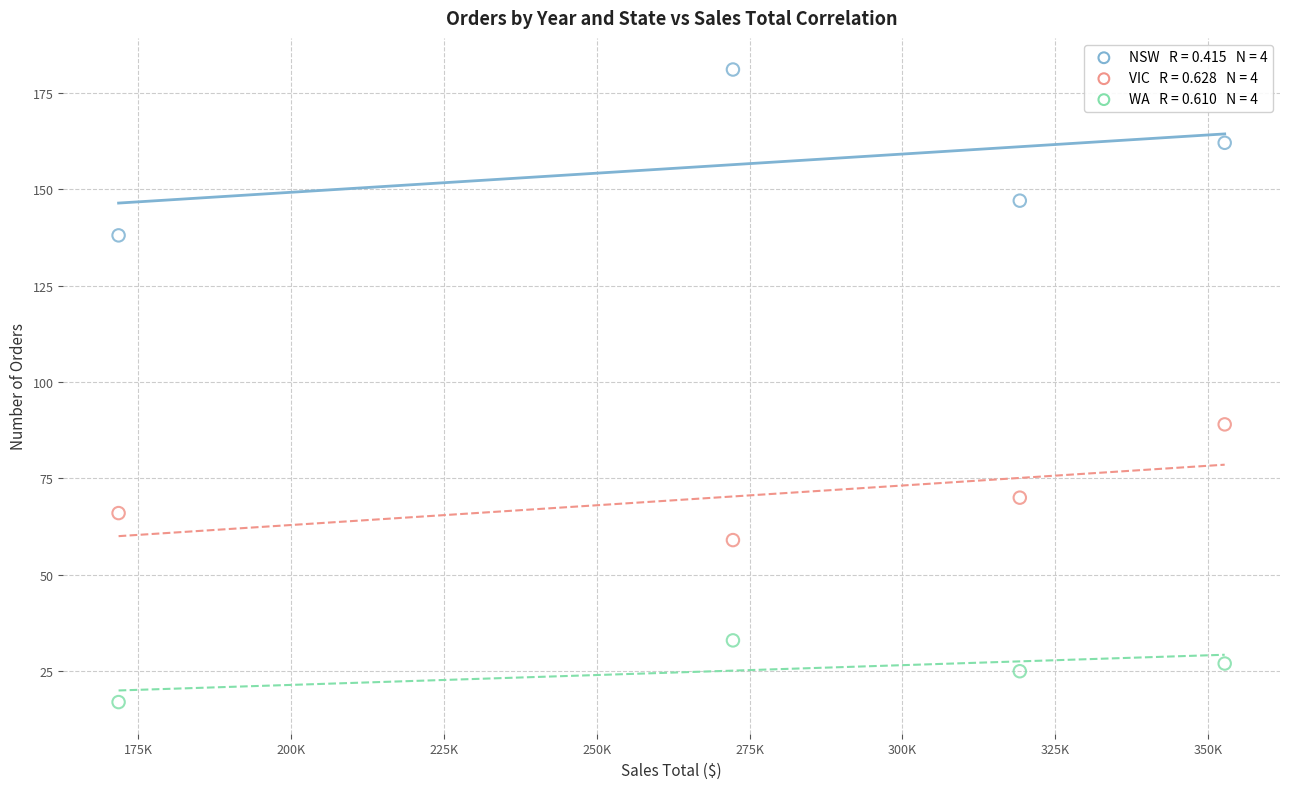

Across all series, what Y value is closest to 99?

89